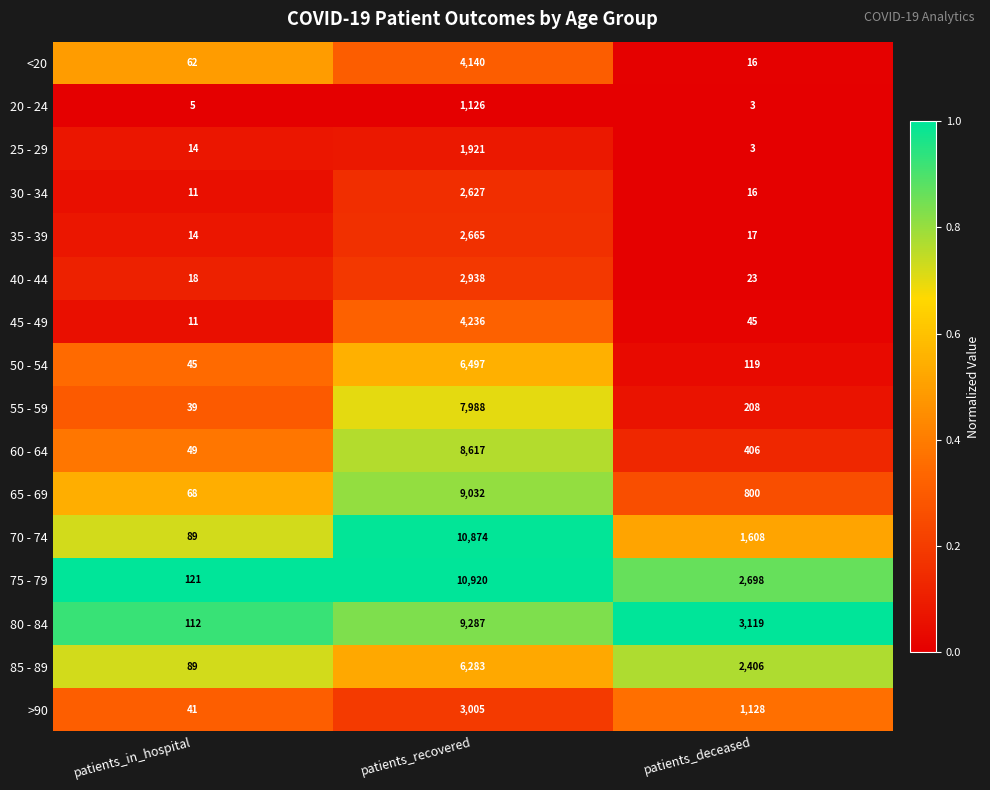

Which series has the largest total across all categories?

75 - 79